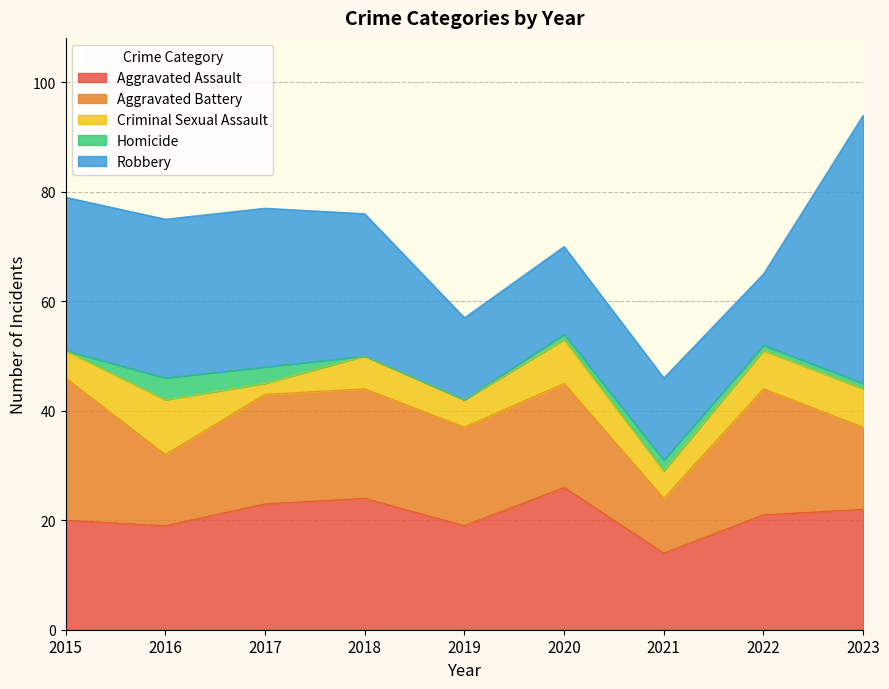

What is the difference between the second highest and second lowest values in the Aggravated Battery series?

10